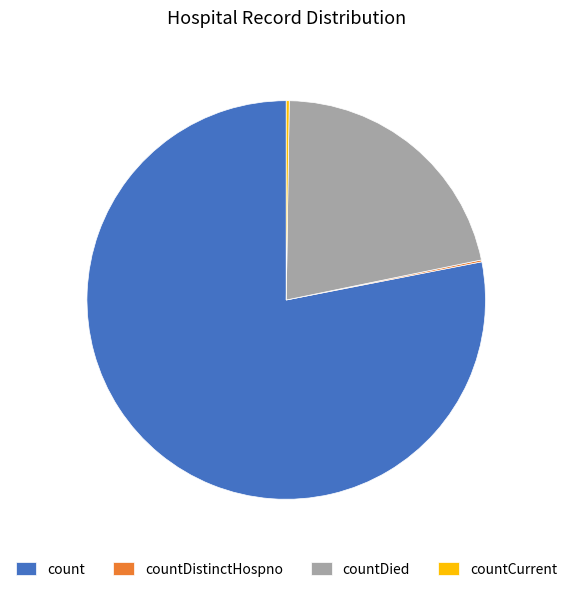

The countDied slice represents 15% of the pie. True or false?

False